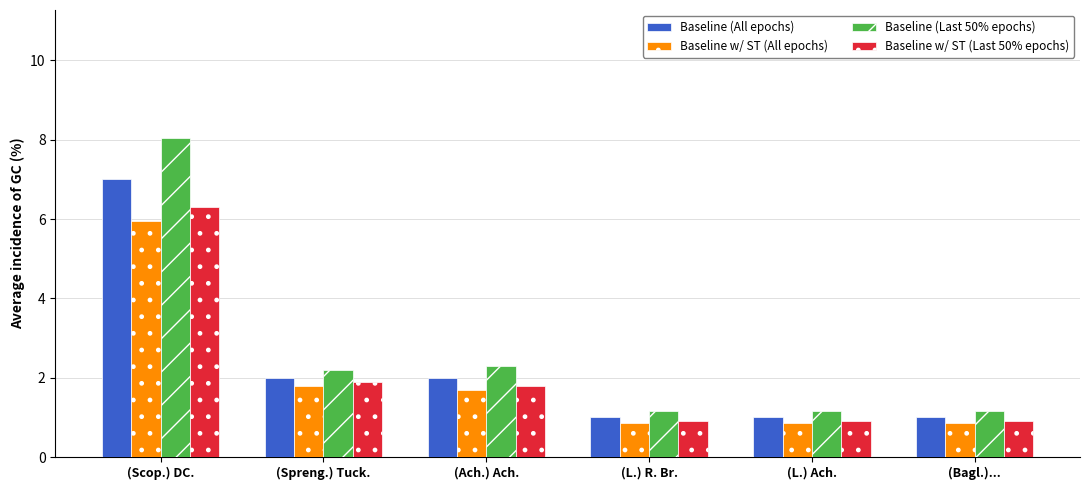

At which label is Baseline w/ ST (All epochs) closest to 3?

(Spreng.) Tuck.